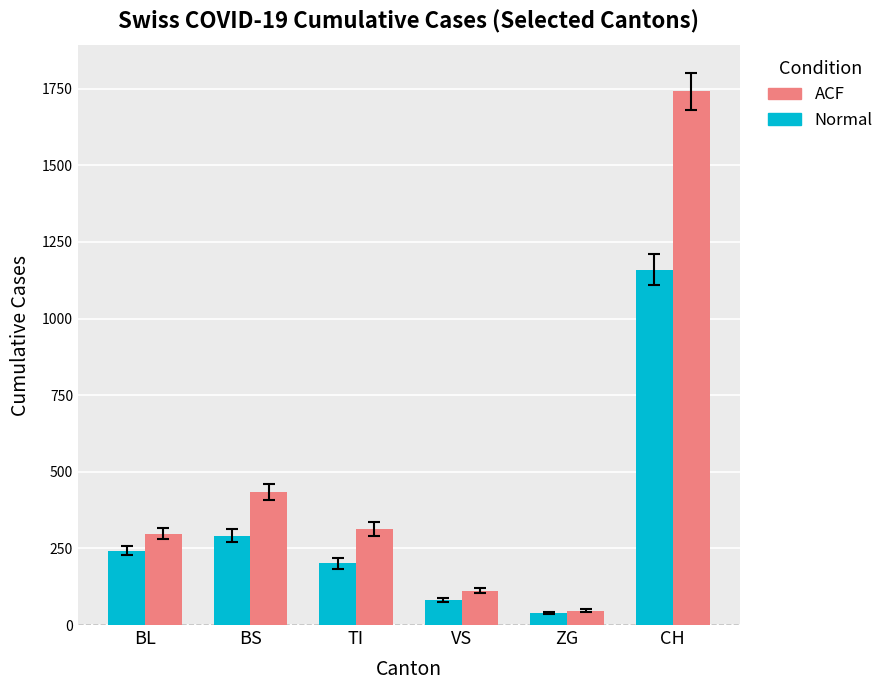

How many data points does each series have?

6